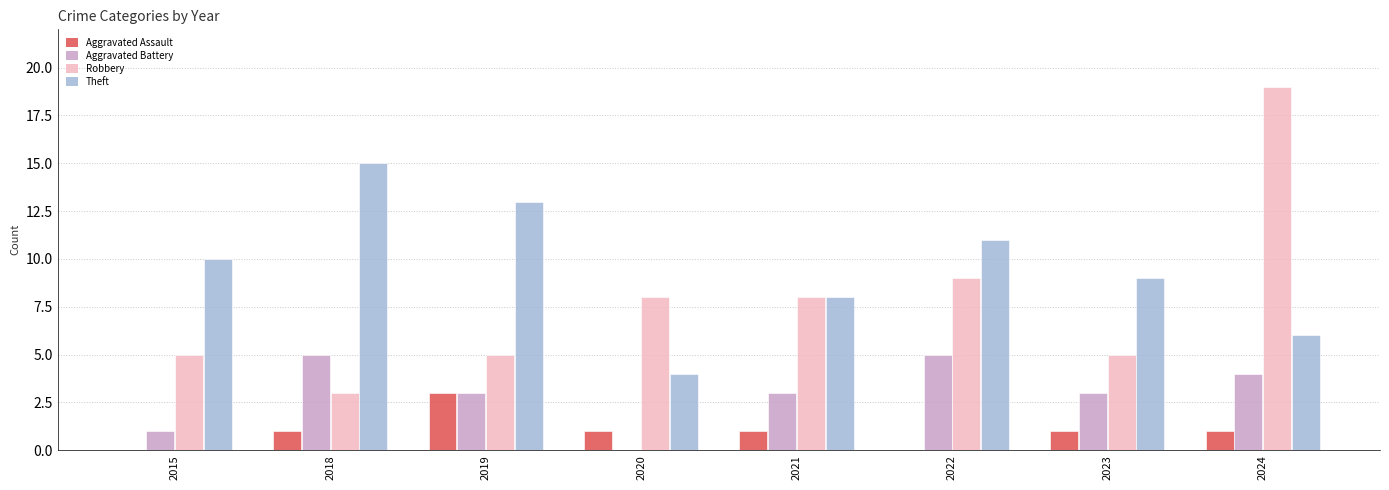

True or false: Robbery has a value of 5 at 2015.

True